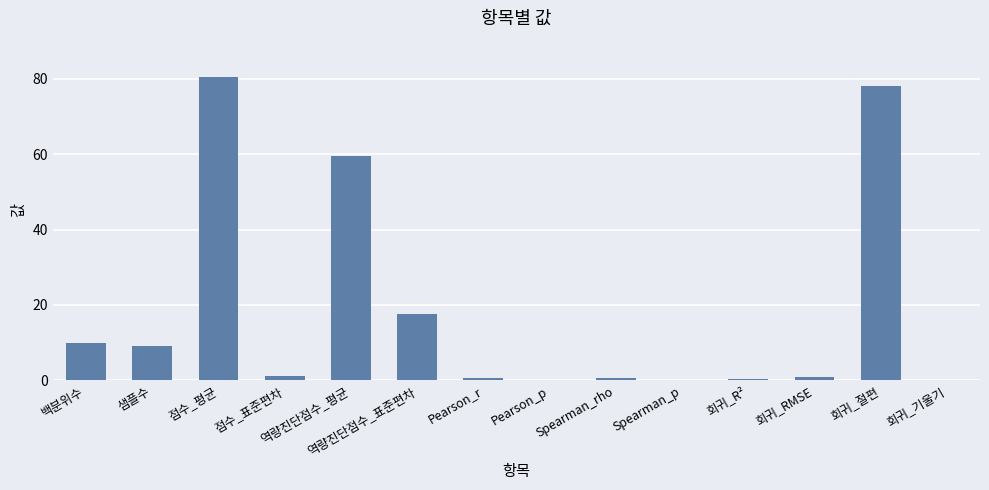

Is it true that the value at 점수_평균 is 80.4?

True